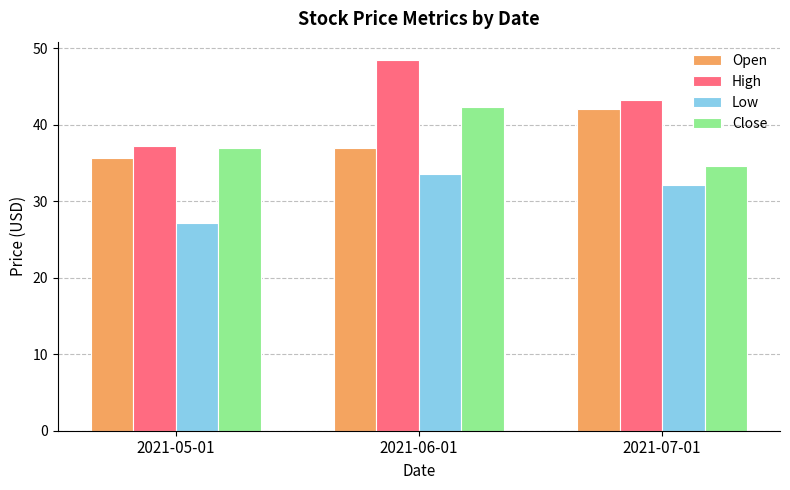

Read the Close value at 2021-06-01.

42.3